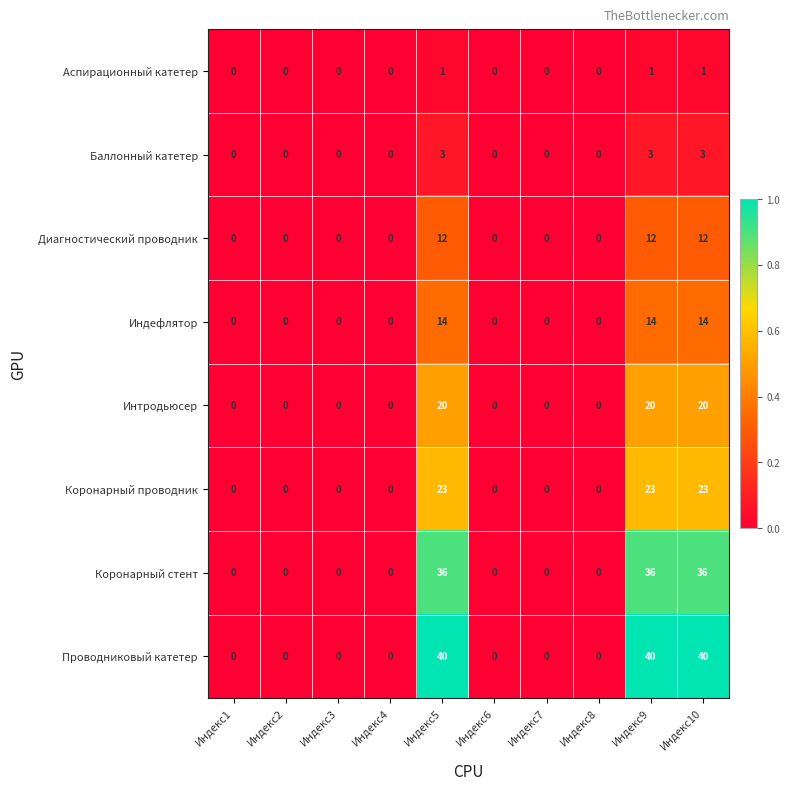

What is the average value of the Диагностический проводник series?

4